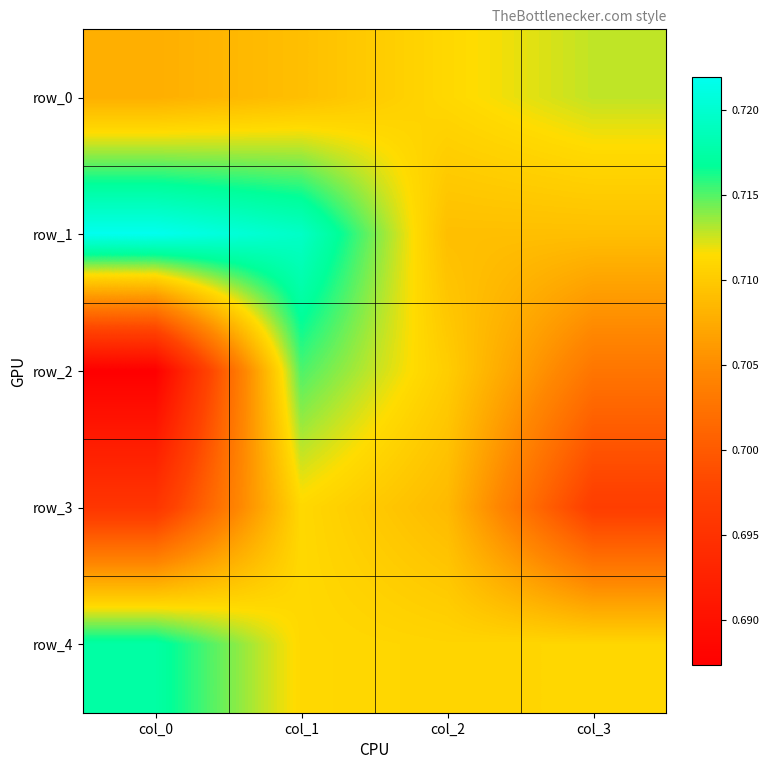

Rank the series by their maximum value, from lowest to highest.

row_3, row_0, row_2, row_4, row_1